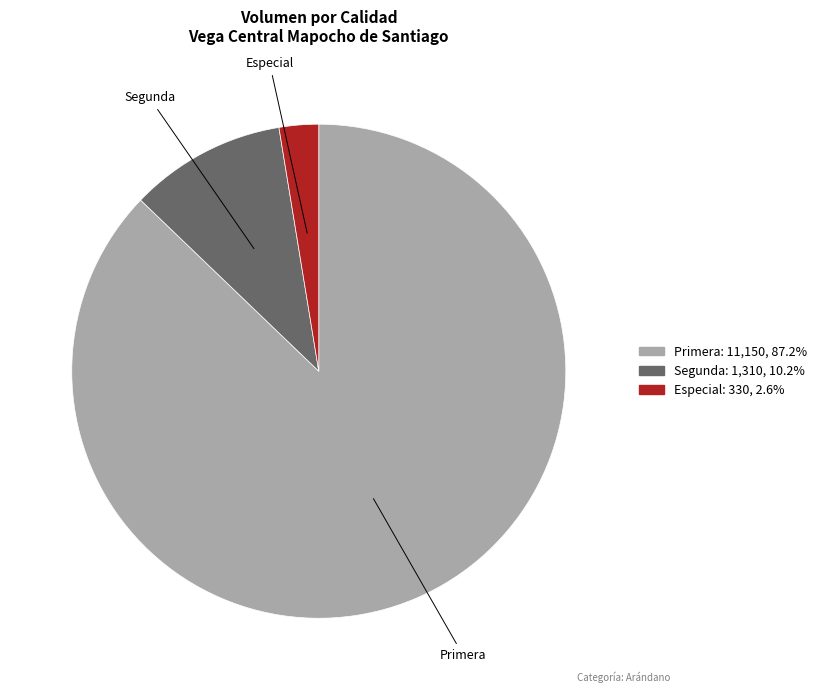

How many slices are in this pie chart?

3